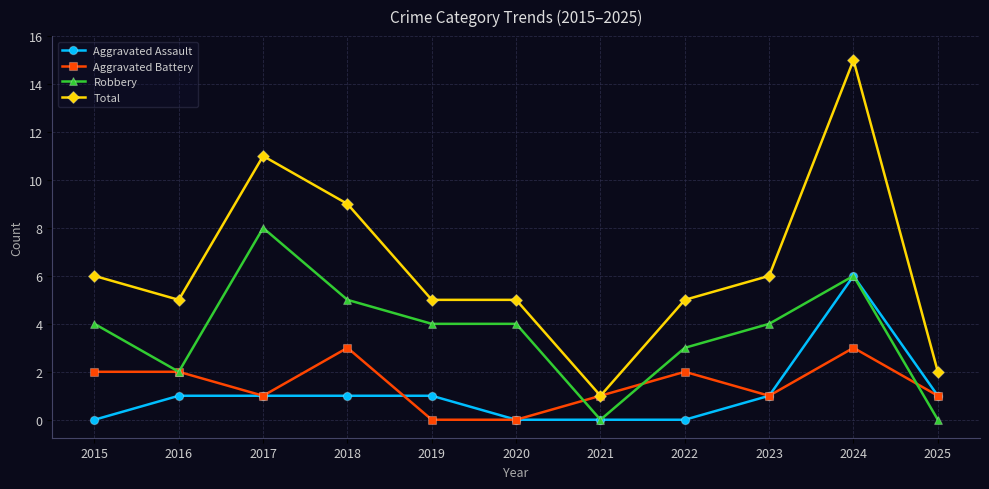

The Aggravated Assault series shows 10 at 2024. True or false?

False